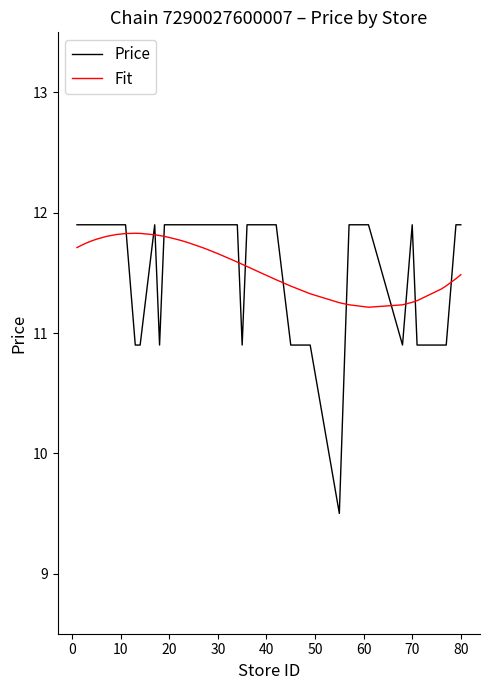

What is the difference between the maximum and minimum values in the Fit series?

0.6